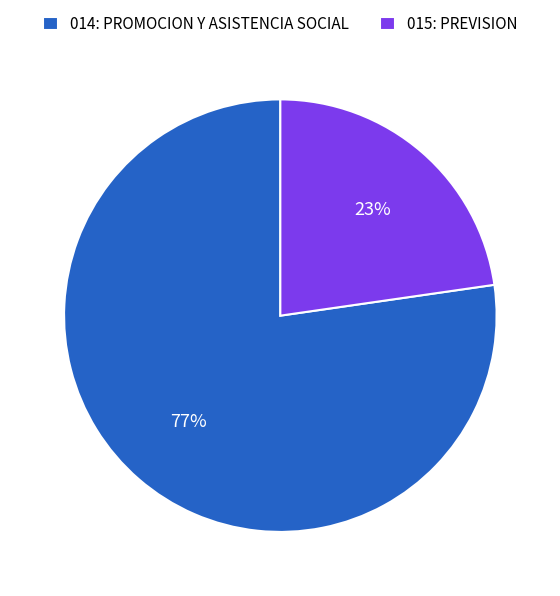

Which slice is the smallest?

015: PREVISION